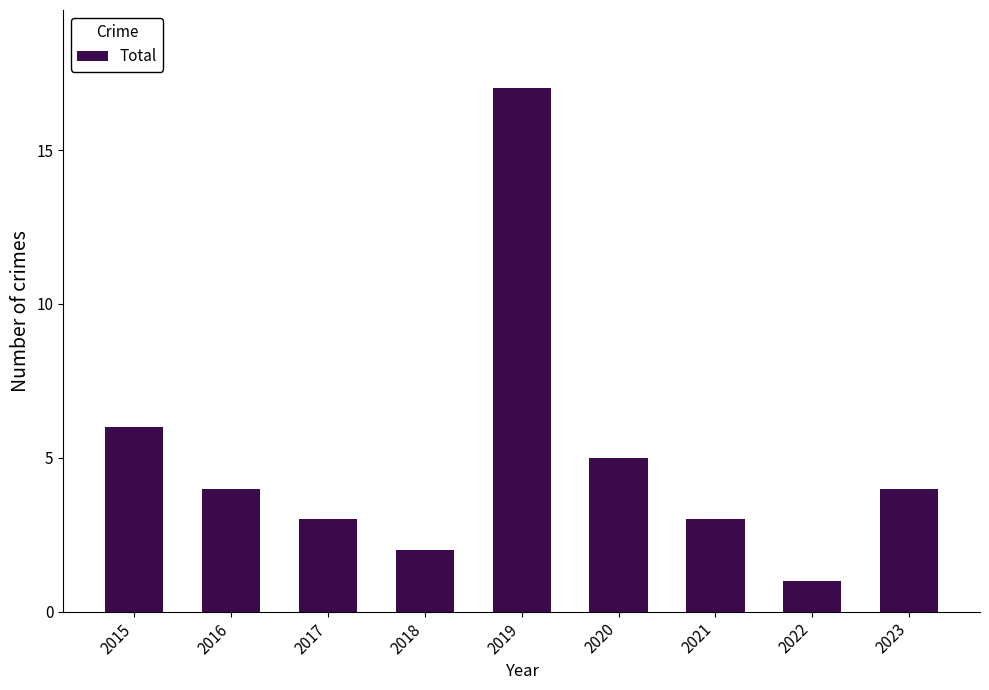

How many values are below 4?

4